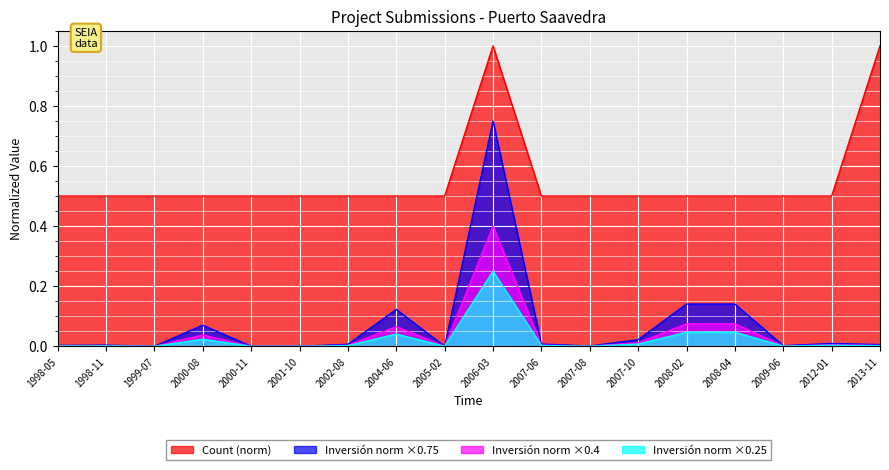

What is the spread (max minus min) of values at 2001-10?

0.5